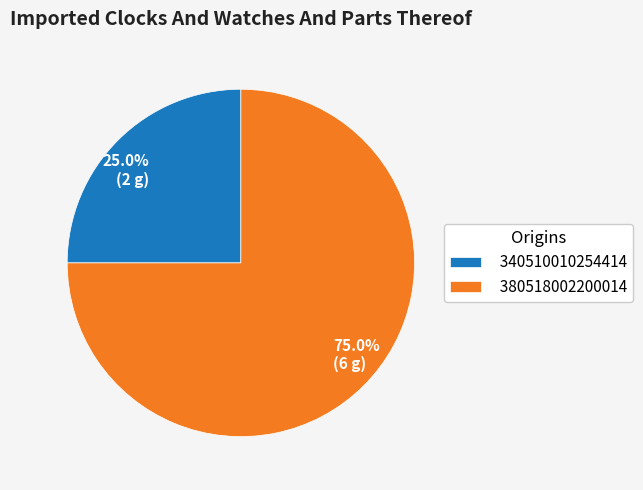

Which slice is the smallest?

340510010254414